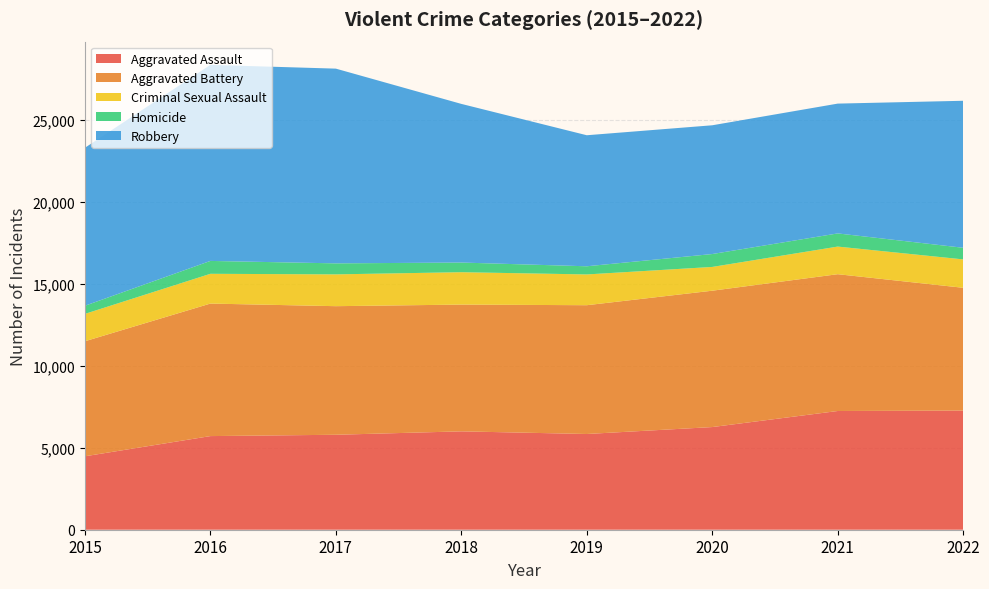

Reading left to right, what are all the values shown in this chart?

Aggravated Assault: 4480	5712	5793	6001	5840	6263	7243	7270
Aggravated Battery: 7018	8085	7845	7734	7857	8319	8346	7490
Criminal Sexual Assault: 1669	1816	1940	1976	1877	1450	1685	1732
Homicide: 496	786	672	589	498	787	803	709
Robbery: 9638	11960	11880	9679	7994	7855	7919	8968